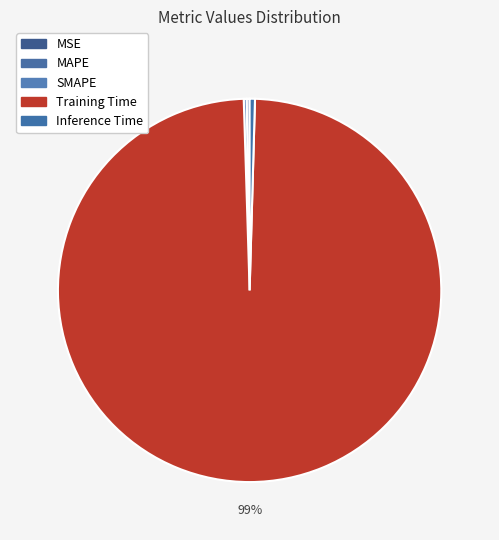

Which category accounts for the majority?

Training Time